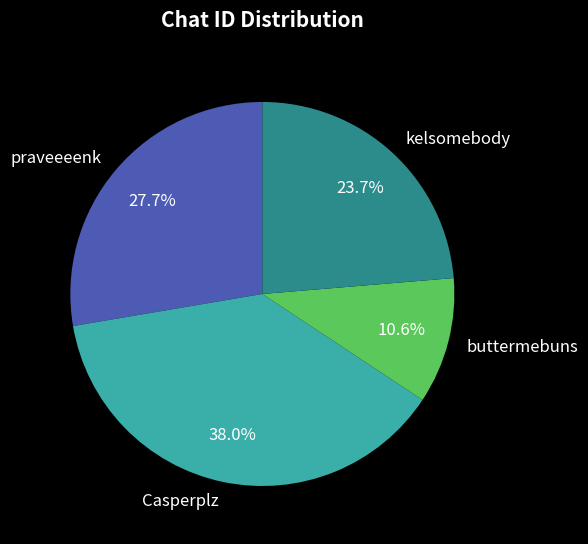

To the nearest percent, what is the difference between the largest and smallest slice percentages?

27%